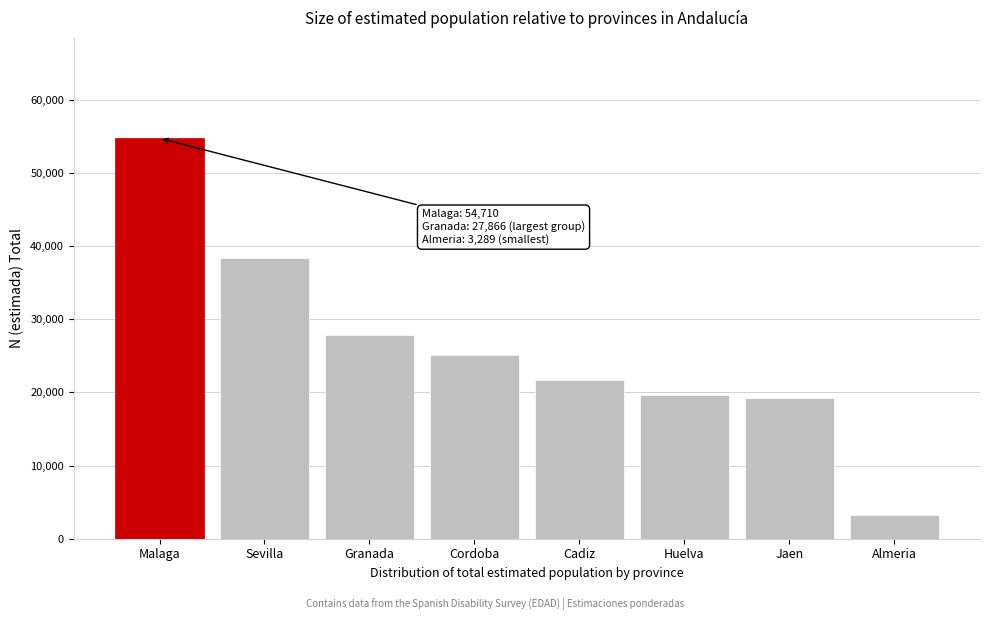

Reading left to right, list all the values displayed in this chart.

Malaga=54710	Sevilla=38316	Granada=27866	Cordoba=25168	Cadiz=21658	Huelva=19667	Jaen=19258	Almeria=3289